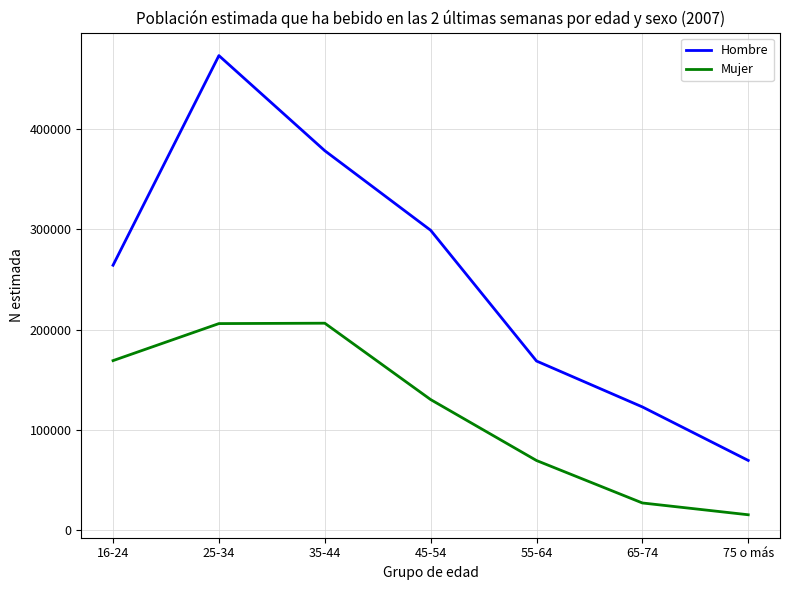

At 16-24, list the series in order from largest to smallest.

Hombre, Mujer